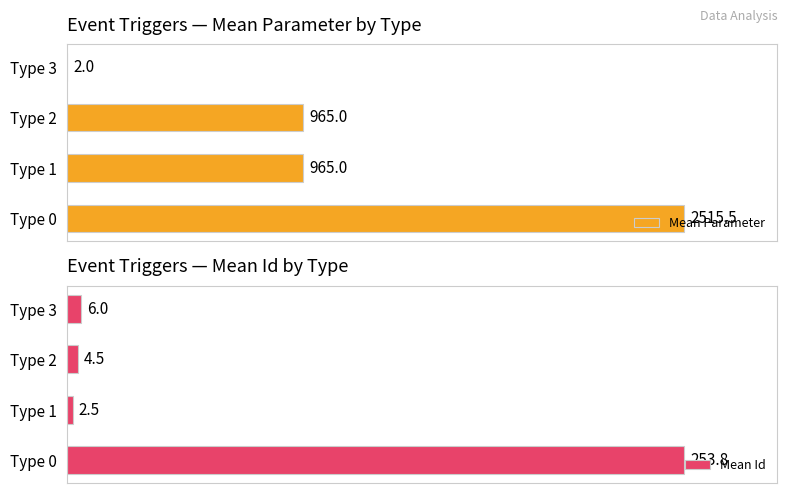

Where is Mean Id nearest to the value 128?

Type 3